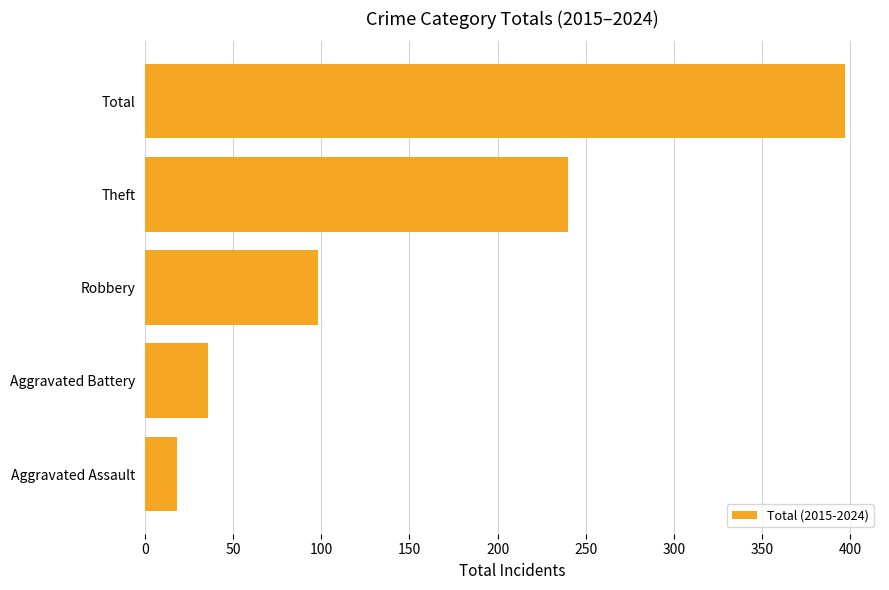

At which label is the value closest to 207?

Theft